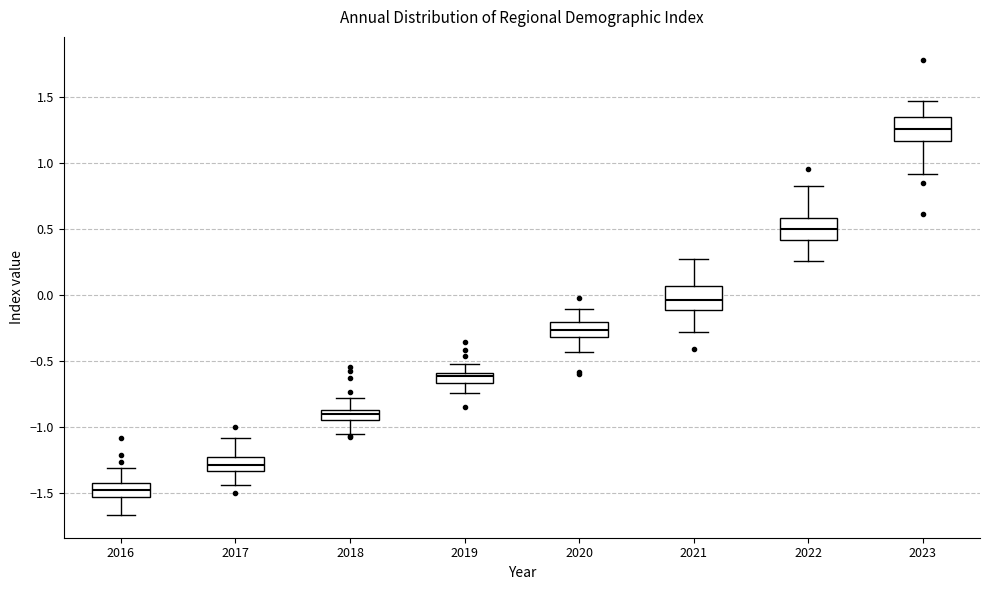

Which box has the lowest median line?

2016